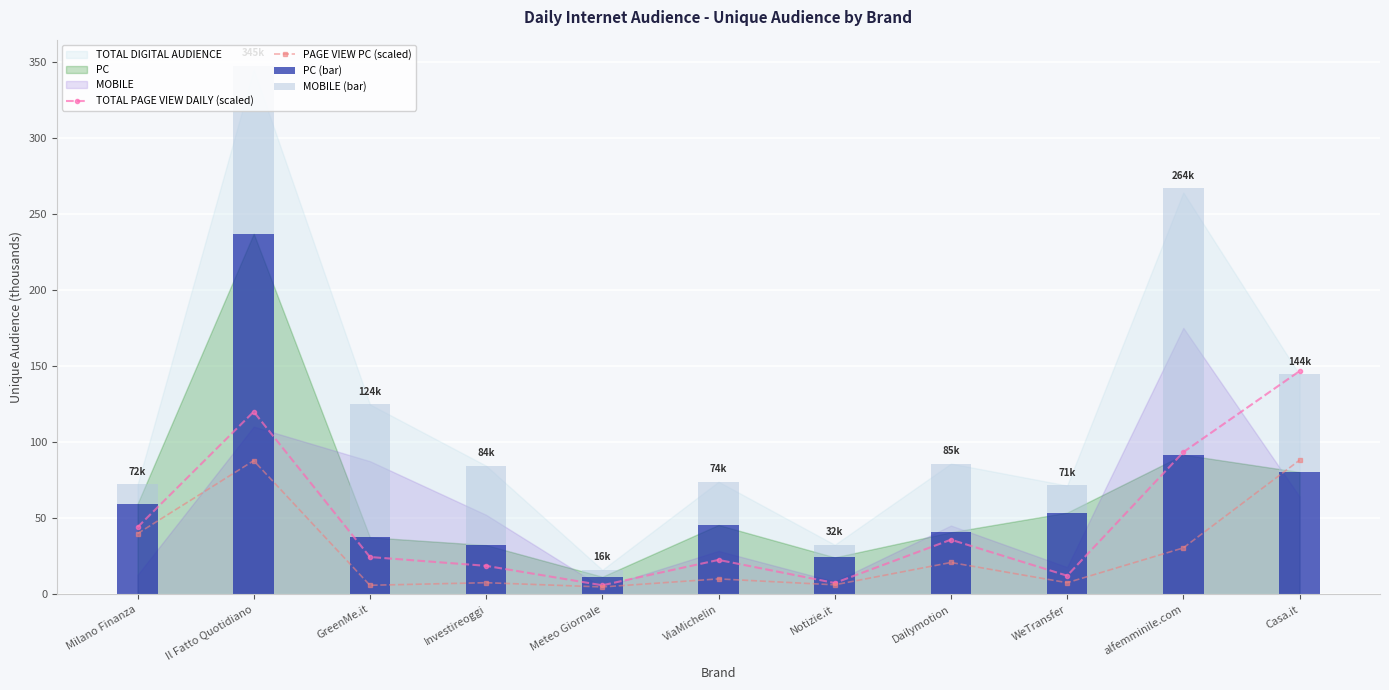

What is the label of the 3rd bar from the right?

WeTransfer